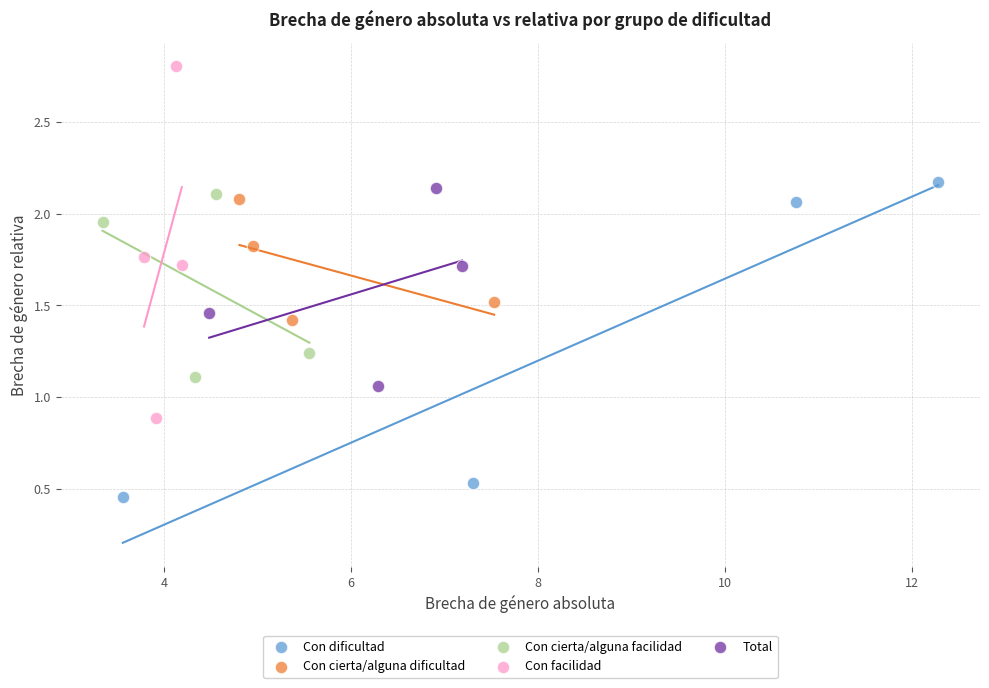

Which series reaches the maximum Y coordinate?

Con facilidad